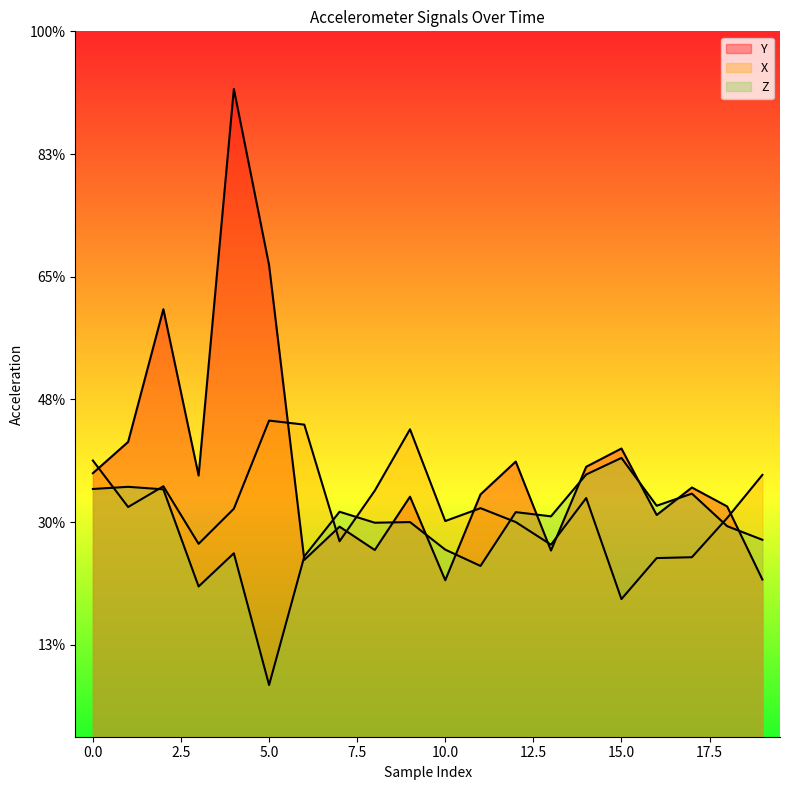

Where is the first local minimum for Z?

3